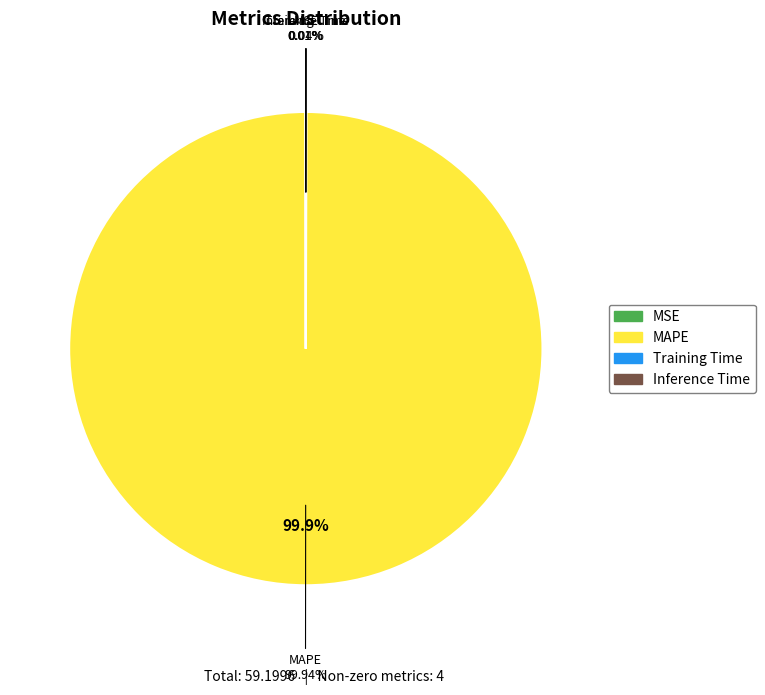

What is the largest slice in the pie chart?

MAPE